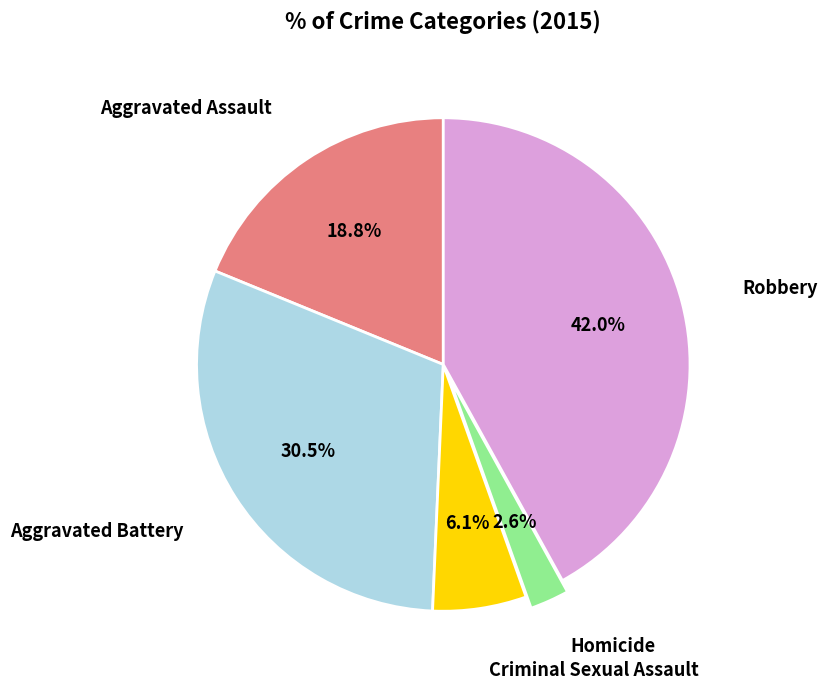

Does any single category account for the majority?

No